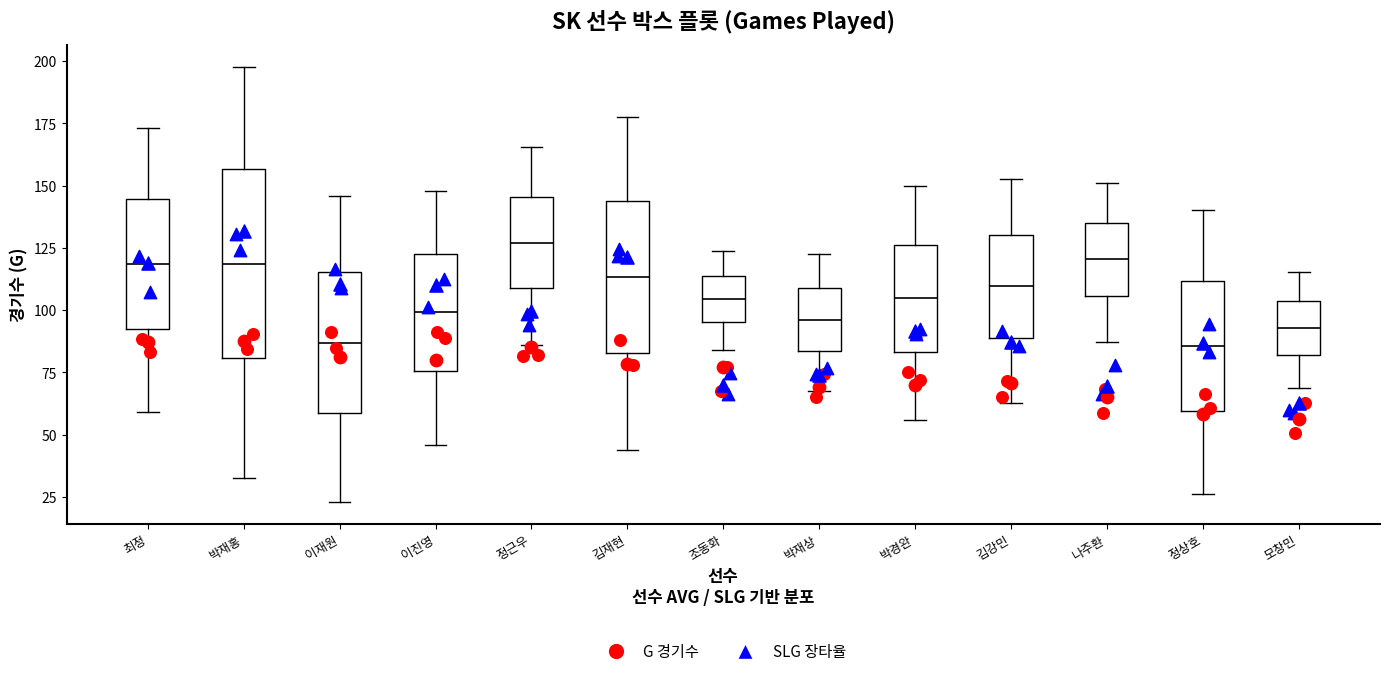

Where is the lower edge of the box for 박경완 on the y-axis? The values are not printed on the chart, so give them approximately, as read against the axis.

85